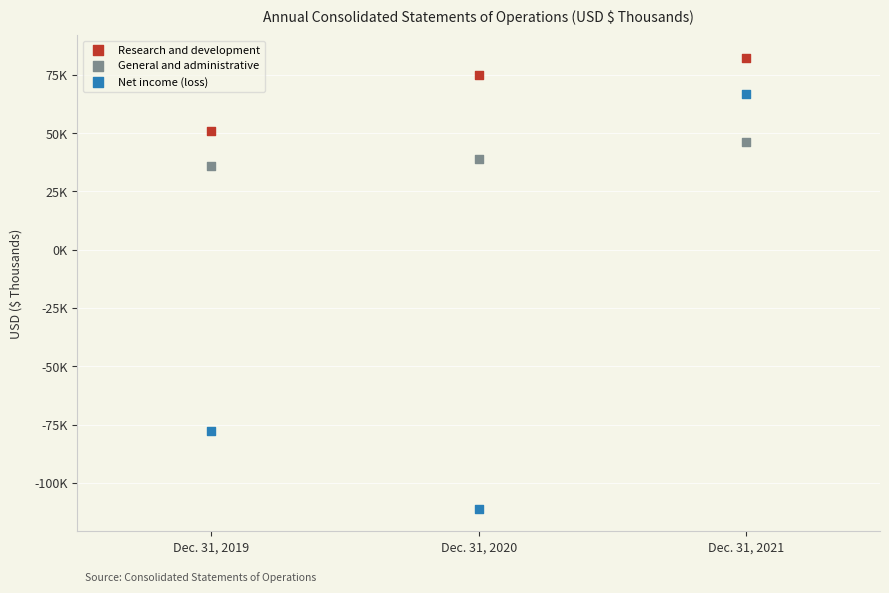

Which series contains the lowest Y value?

Net income (loss)